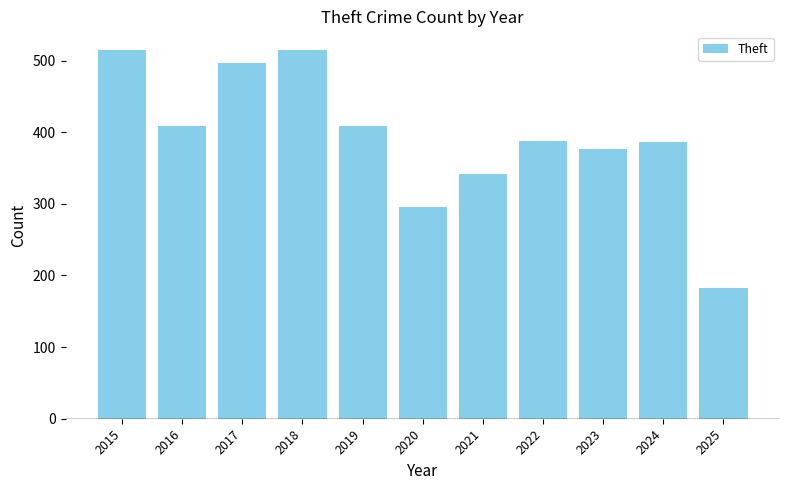

What is the average value?

392